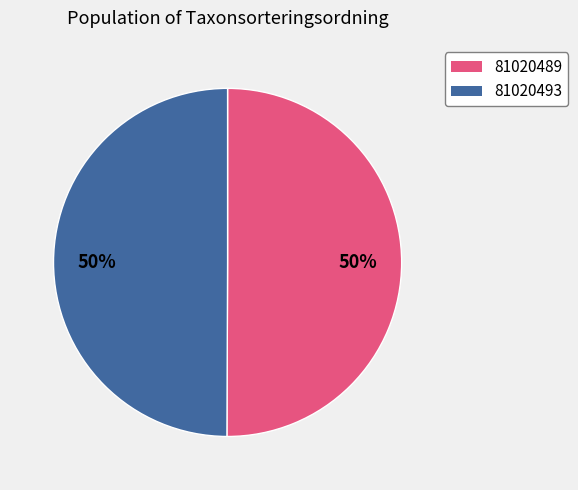

True or false: 81020493 accounts for 43% of the total.

False